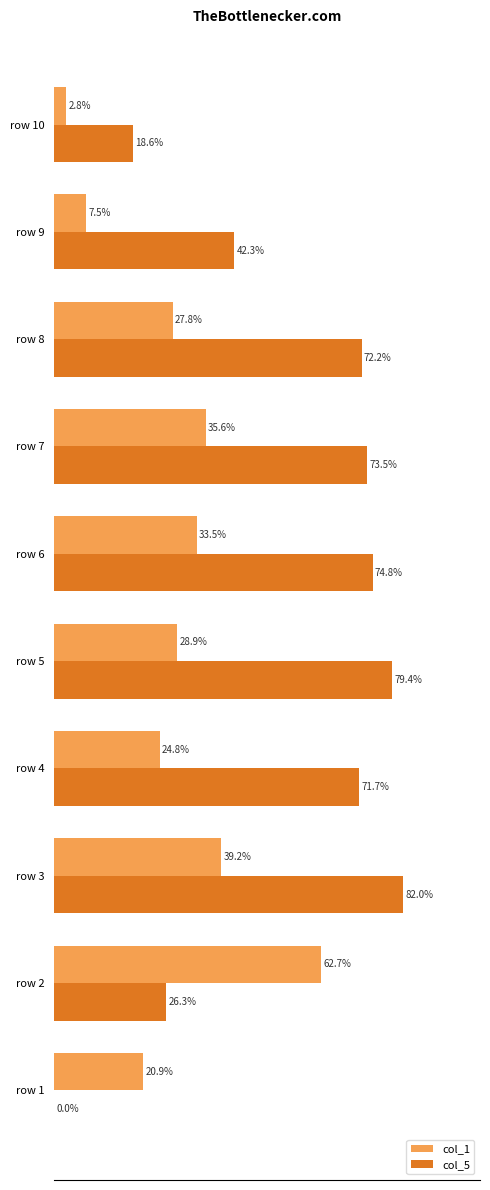

Between row 1 and row 3, which series saw the biggest shift?

col_5